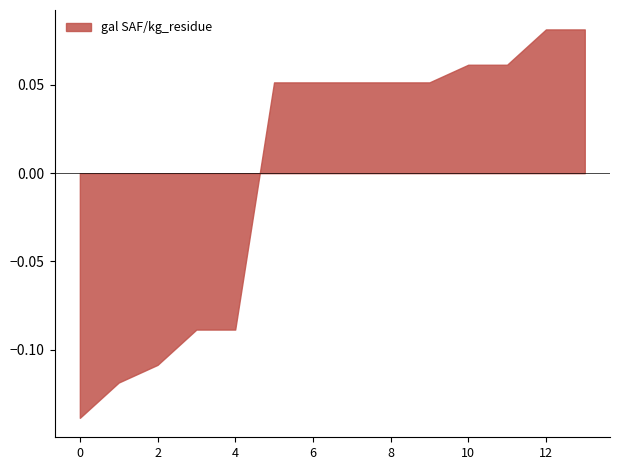

Is it true that the value at 2 is -0.0?

False